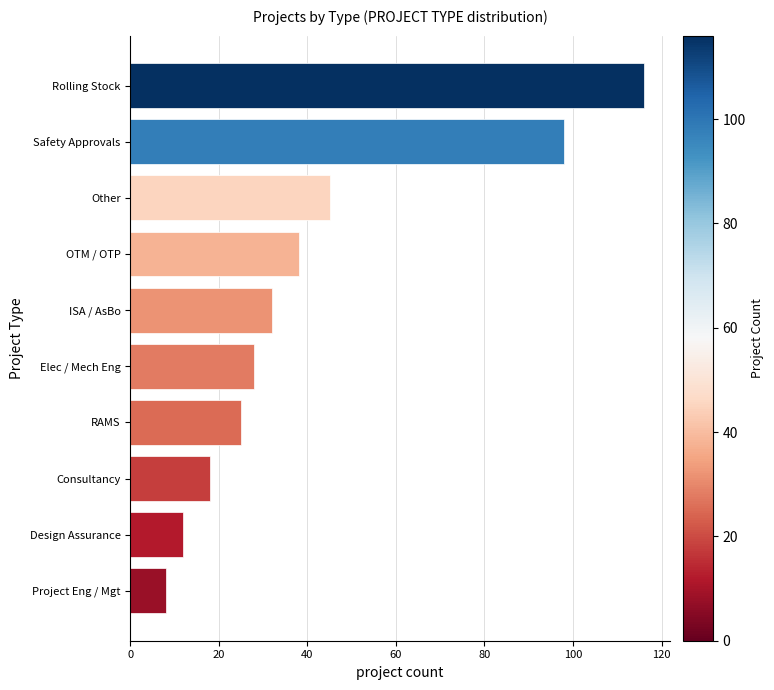

Are the bars grouped side by side (vs. stacked)?

No